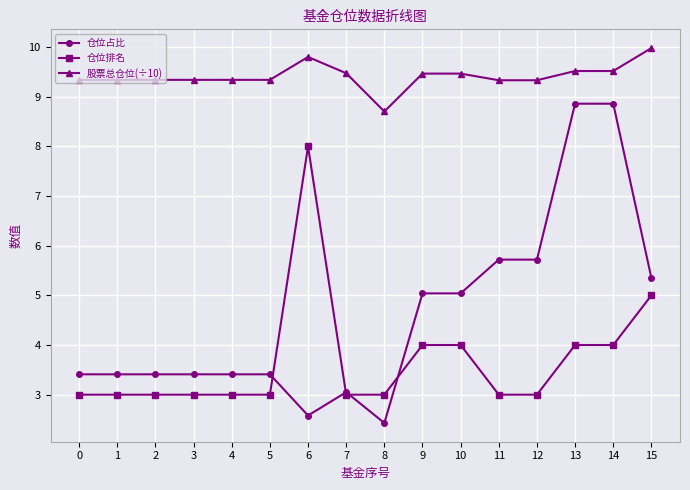

True or false: 股票总仓位(÷10) and 仓位排名 cross at least once.

False